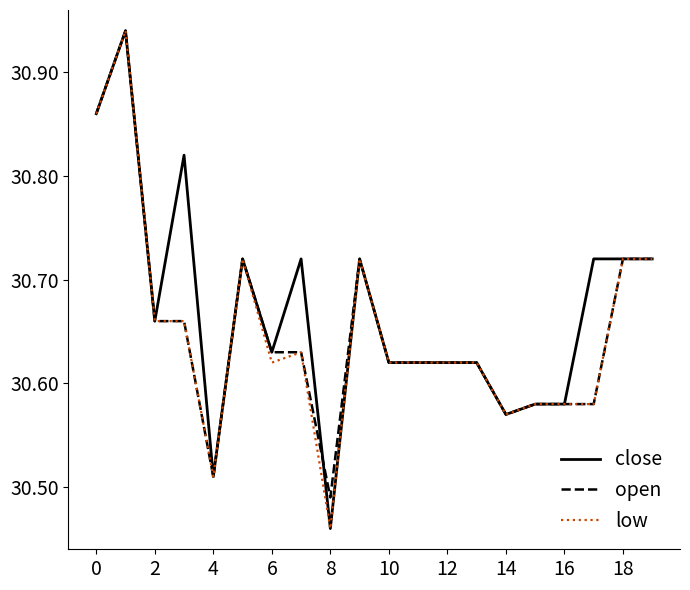

What is the difference between the maximum and minimum values in the open series?

0.5